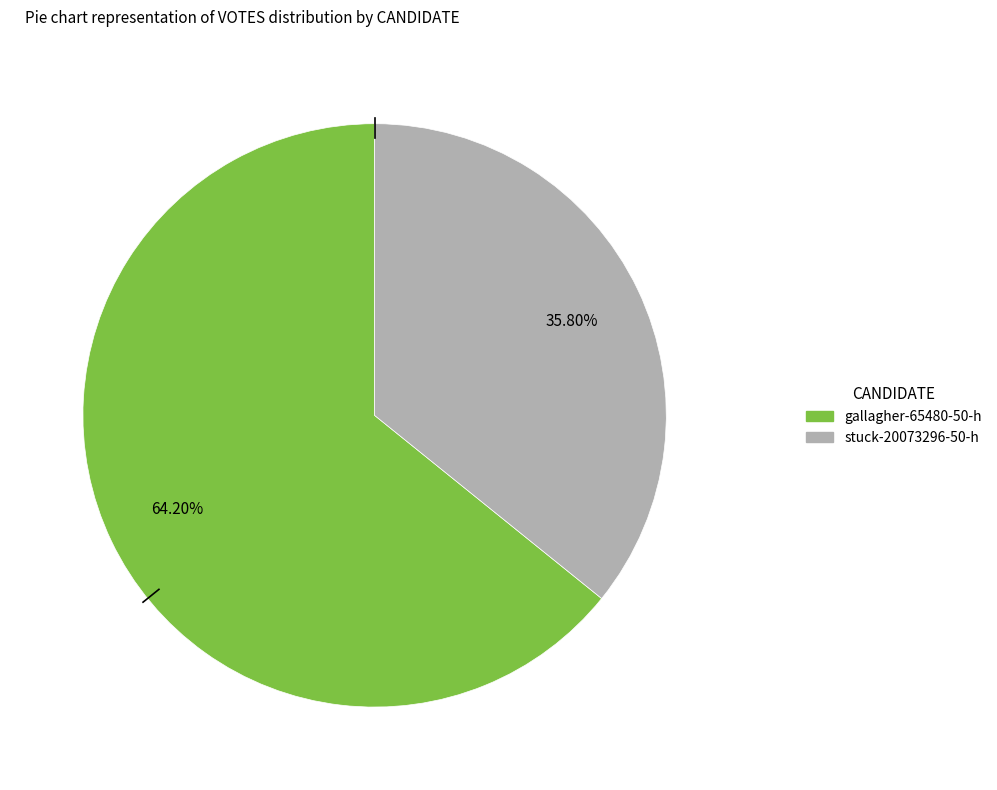

Which slice is the smallest?

stuck-20073296-50-h